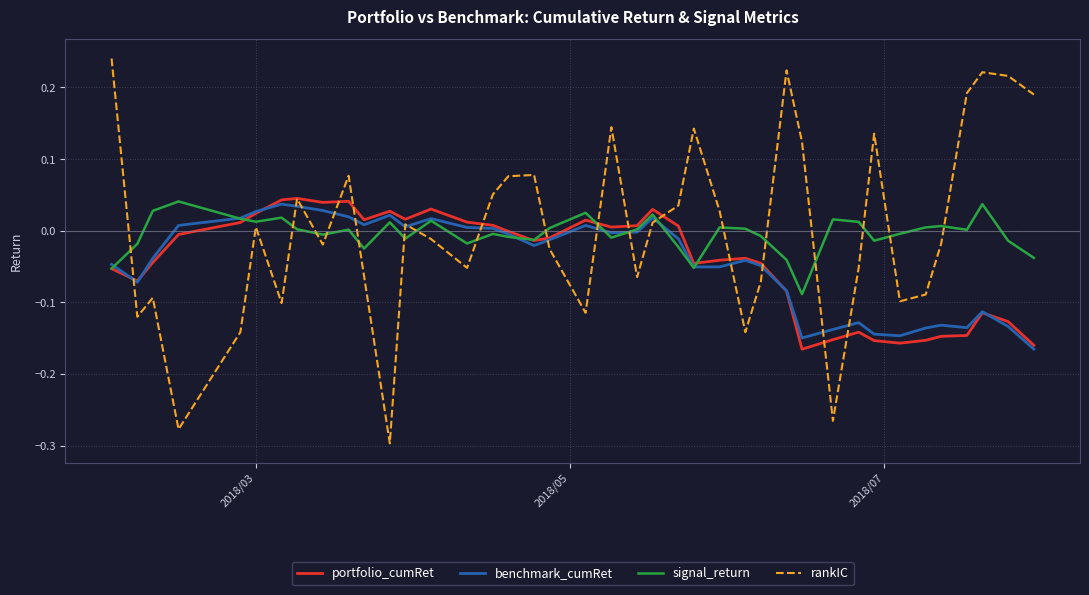

Which series has the largest range (max minus min)?

rankIC